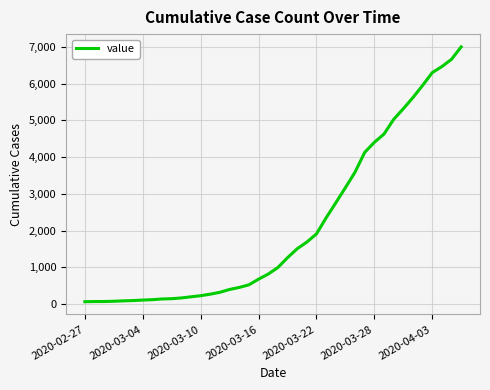

What is the difference between the maximum and minimum values?

6939